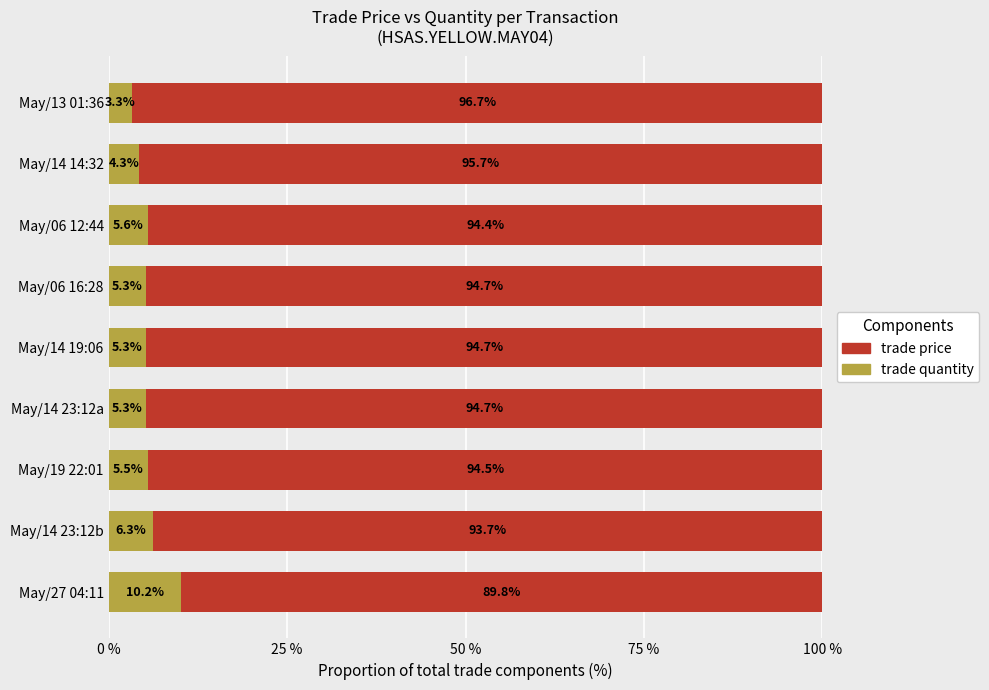

What is the minimum value for trade quantity?

3.3